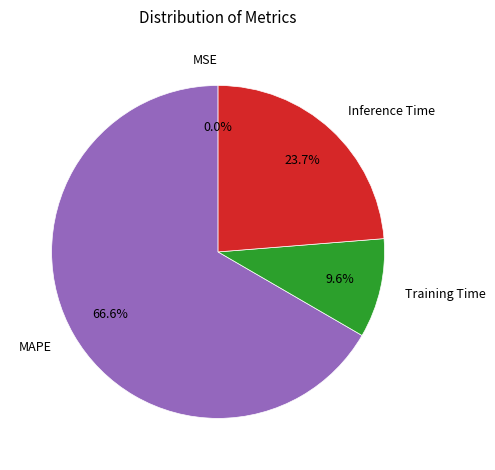

What percentage is NOT represented by Inference Time?

76.3%